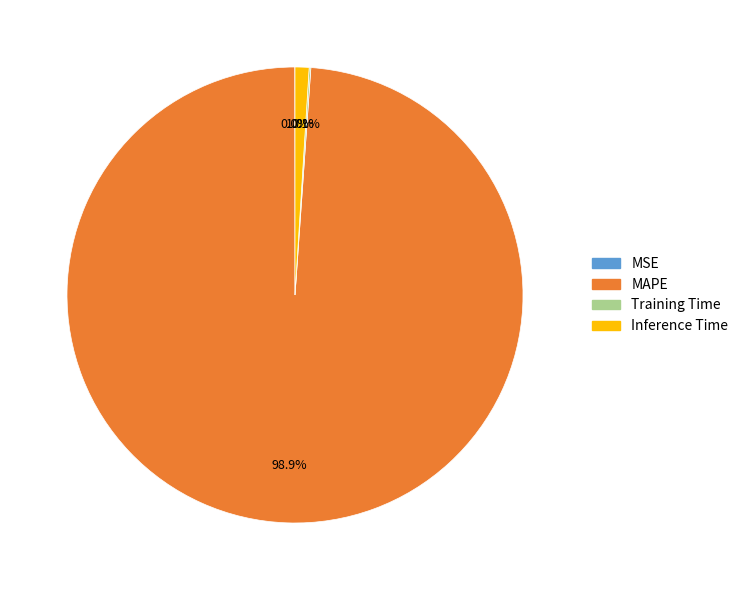

What is the largest slice in the pie chart?

MAPE